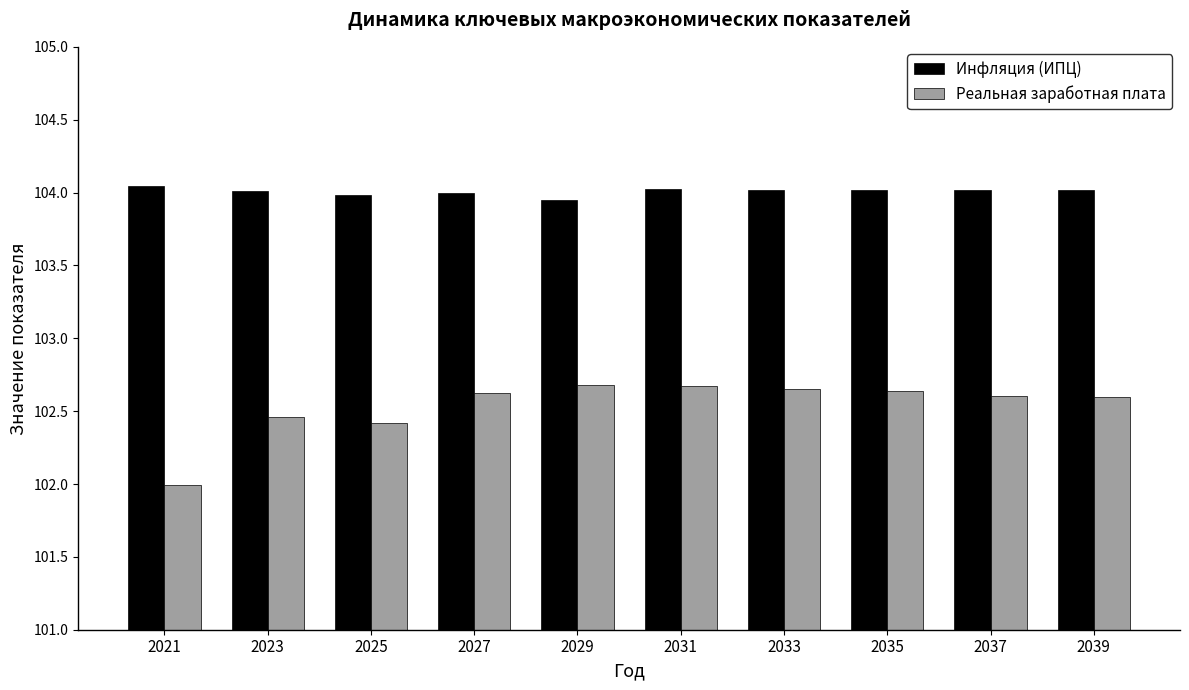

True or false: Реальная заработная плата has a value of 102.7 at 2033.

True